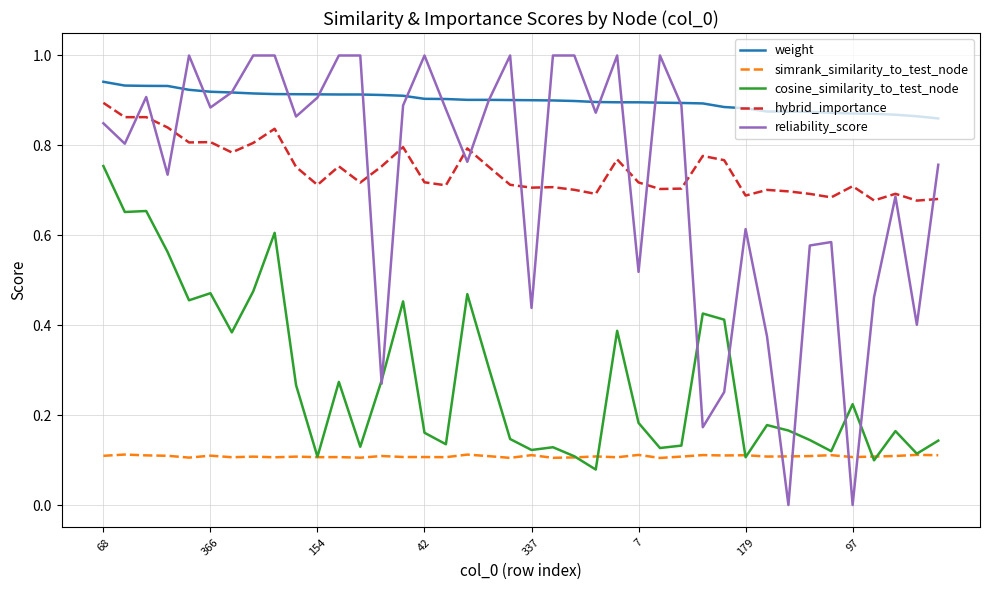

At how many categories does at least one series exceed 0?

40